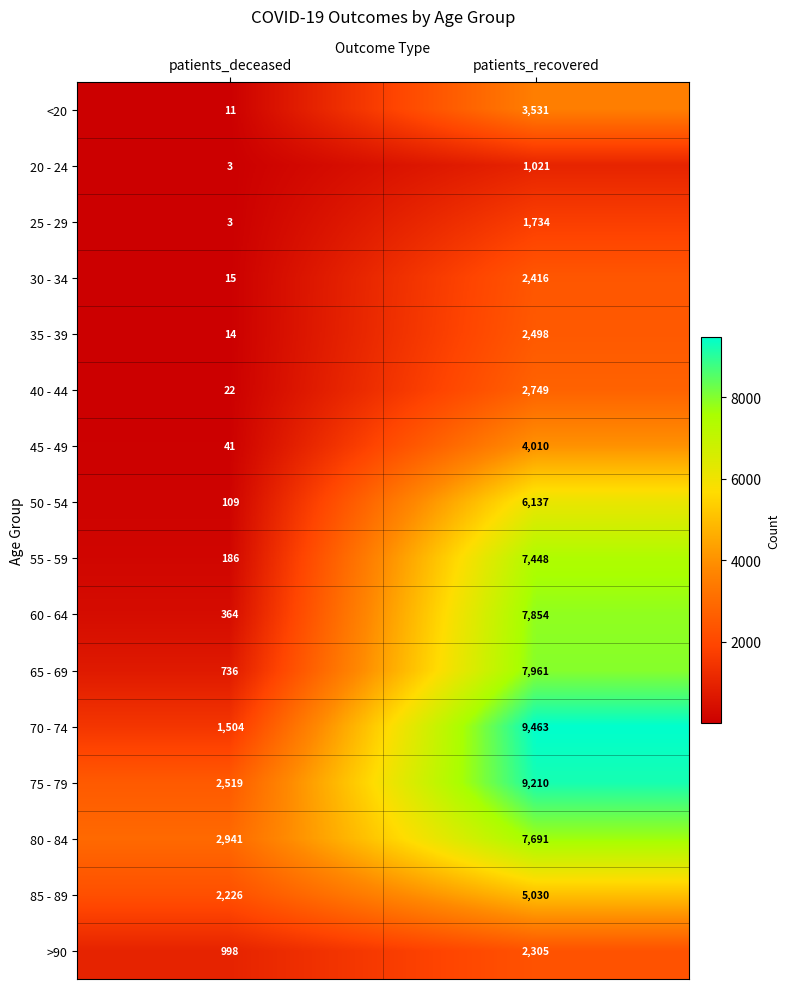

True or false: 80 - 84 has a value of 11027 at patients_recovered.

False